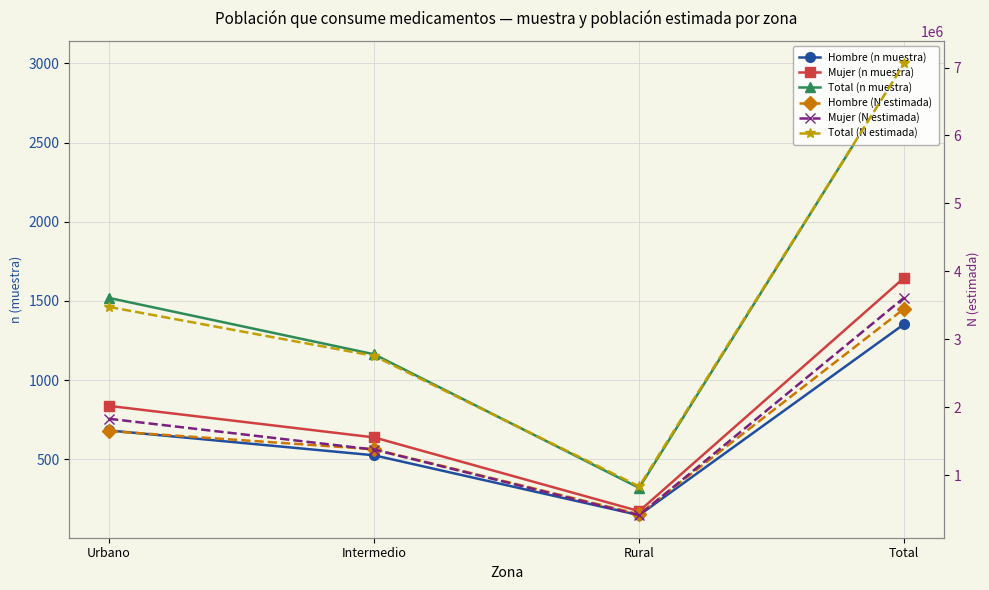

How many Total (N estimada) values are between 2754197 and 7062213?

3